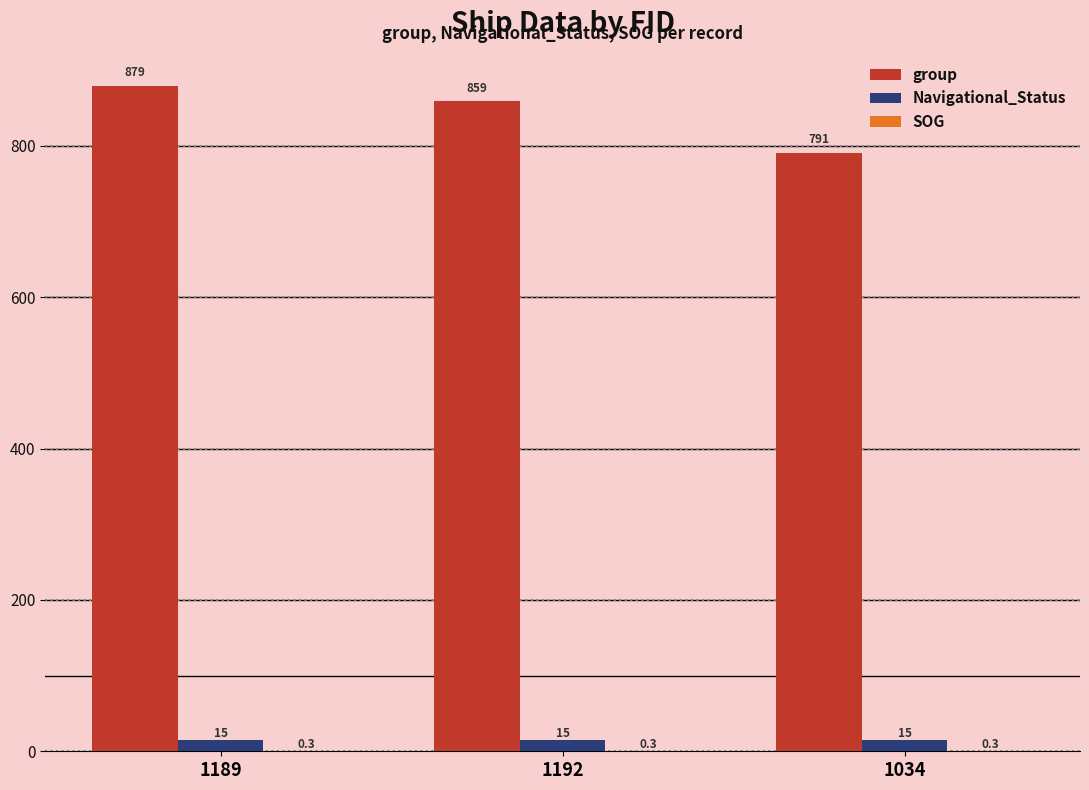

Between 1192 and 1034, which series saw the biggest shift?

group